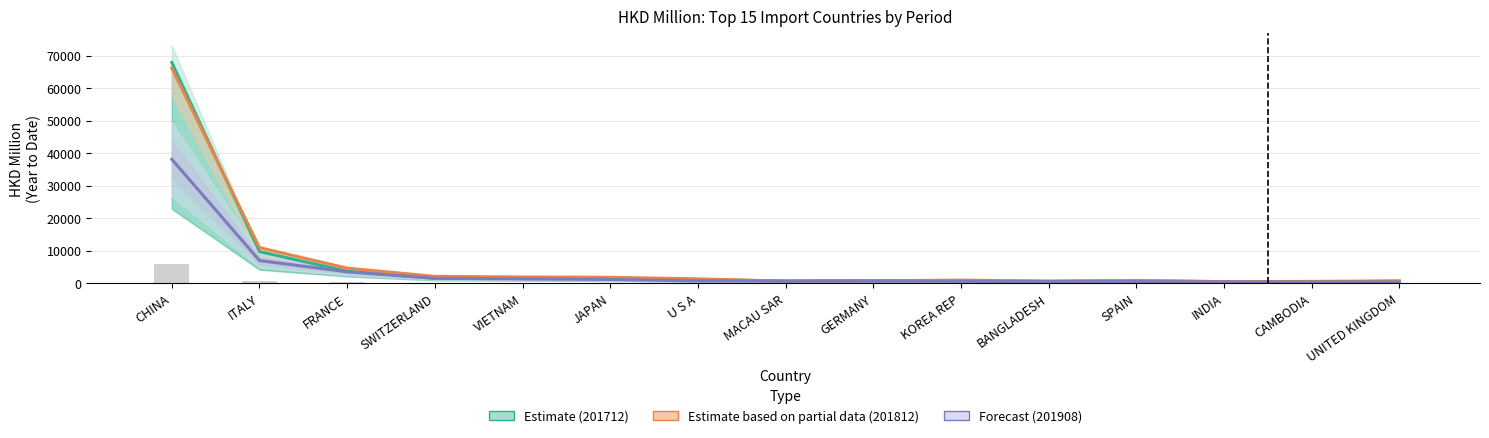

At which label is Estimate based on partial data (201812) closest to 33319?

ITALY